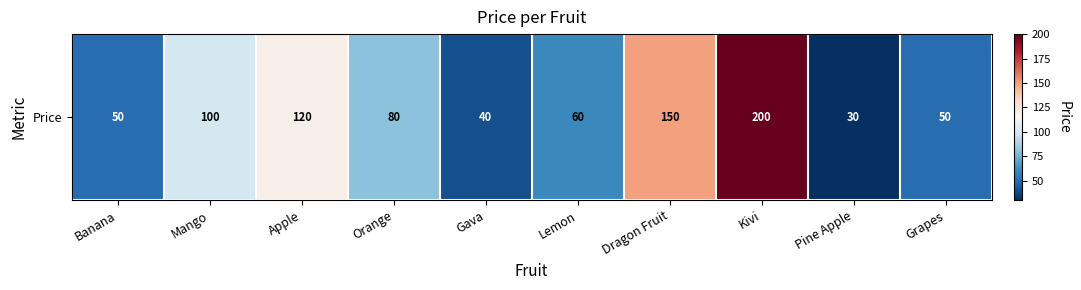

Between Banana and Lemon, which is larger?

Lemon